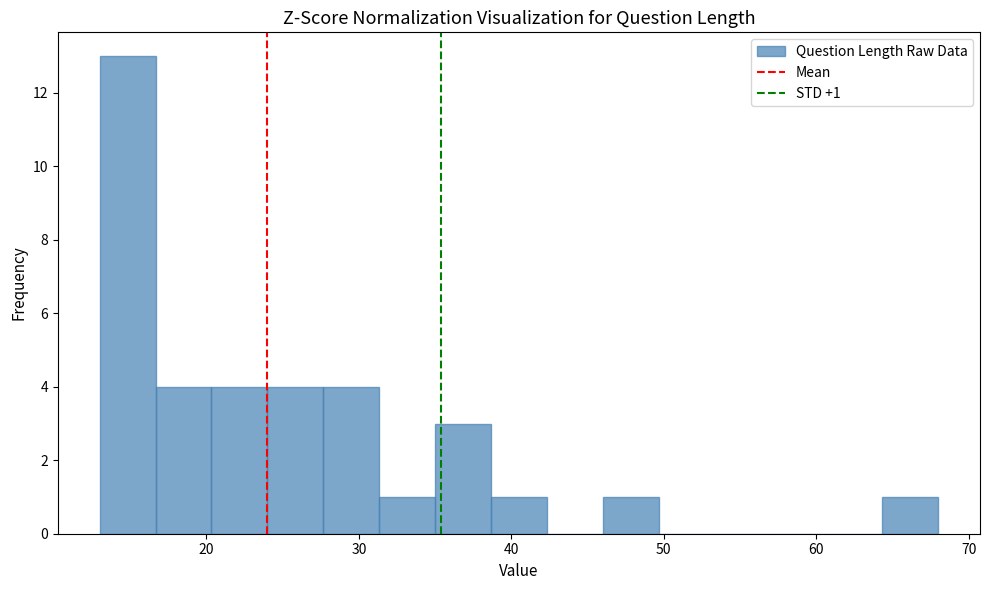

Read against the x-axis, roughly where is the centre of the tallest bar?

15